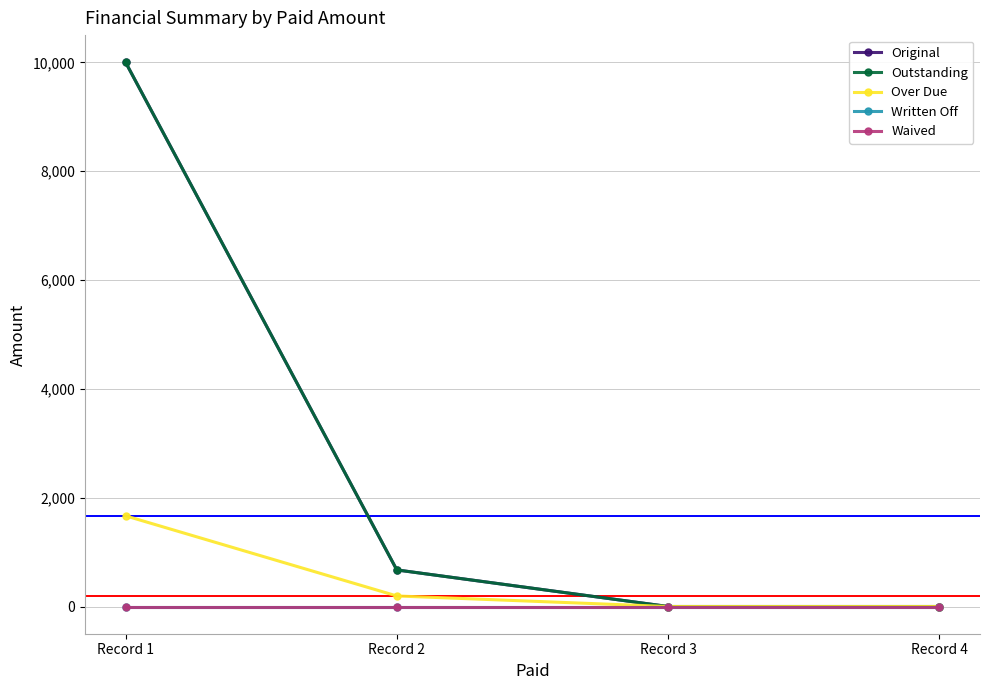

Does the chart have visible grid lines?

Yes